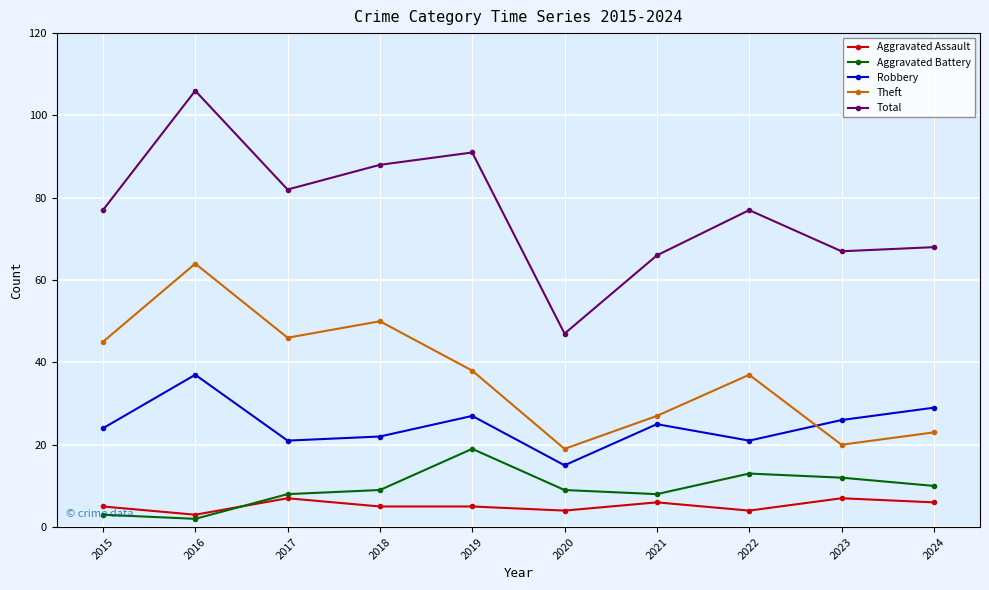

What is the value of the Total point at the 5th from the left?

91